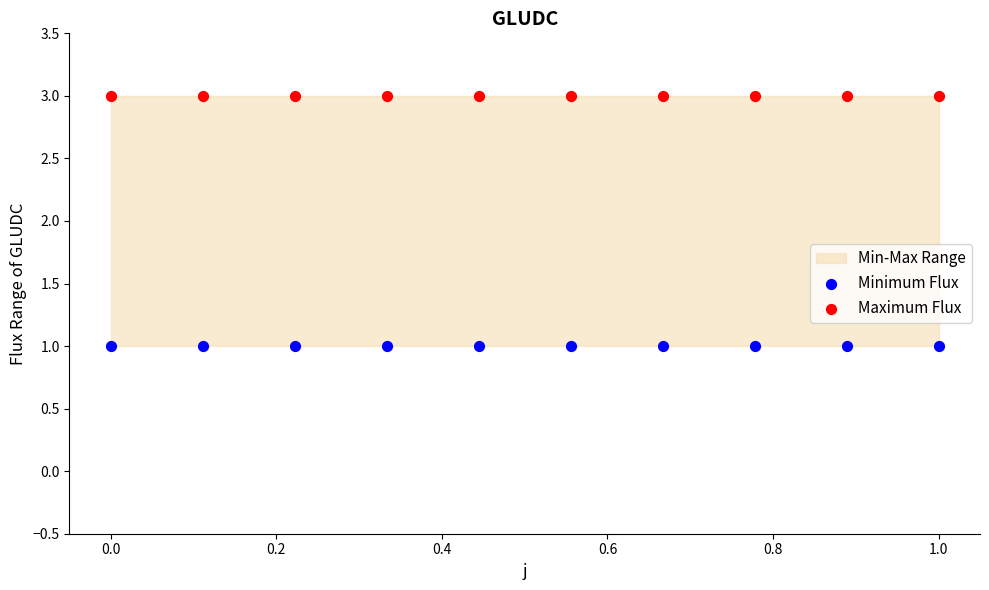

Which series reaches the maximum Y coordinate?

Maximum Flux